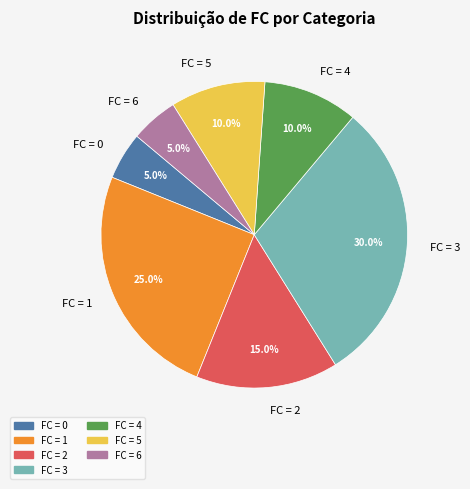

What portion of the pie excludes FC = 3?

70.0%